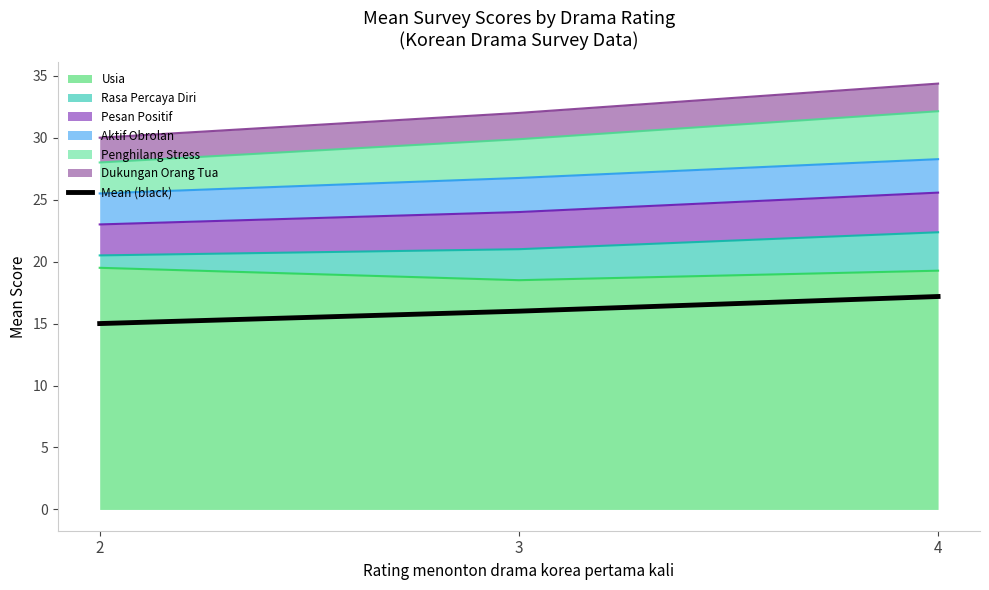

Reading left to right, list all the values displayed in this chart.

2=15.0	3=16.0	4=17.2